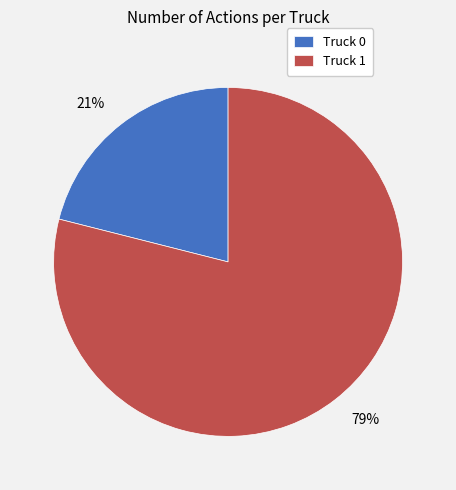

Is it true that Truck 1 is 79% of the pie?

True